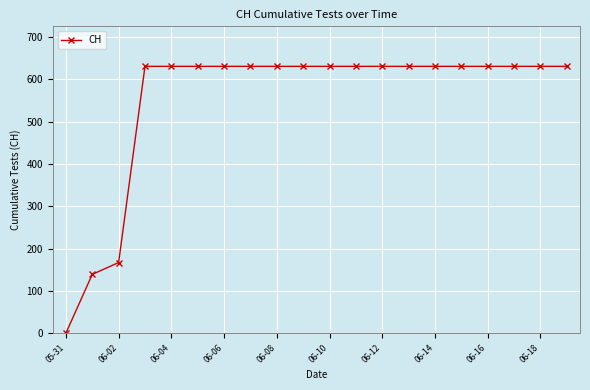

What is the average value?

552